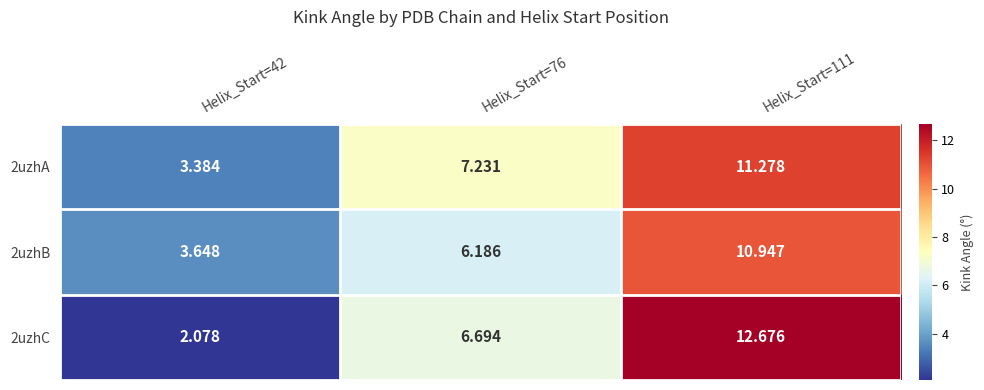

Is the value of 2uzhA at Helix_Start=111 greater than the value of 2uzhC at Helix_Start=111?

No